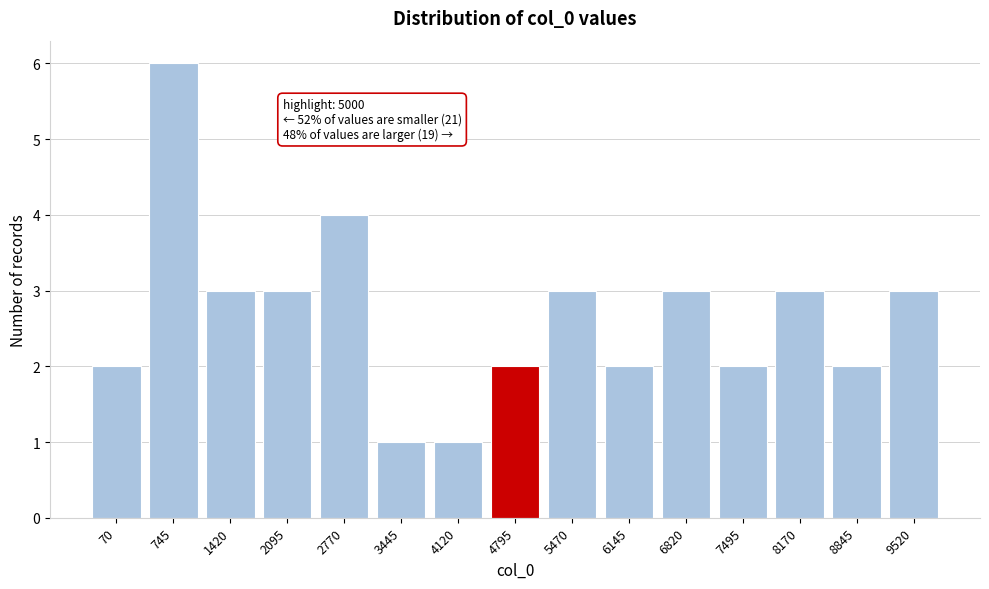

Reading left to right, transcribe all the data shown in this chart.

70=2	745=6	1420=3	2095=3	2770=4	3445=1	4120=1	4795=2	5470=3	6145=2	6820=3	7495=2	8170=3	8845=2	9520=3